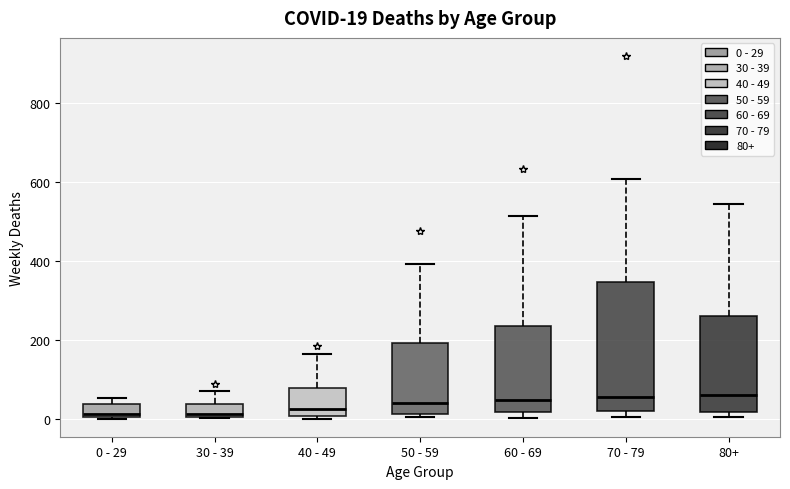

Comparing the boxes themselves (not the whiskers), which one is the tallest?

70 - 79